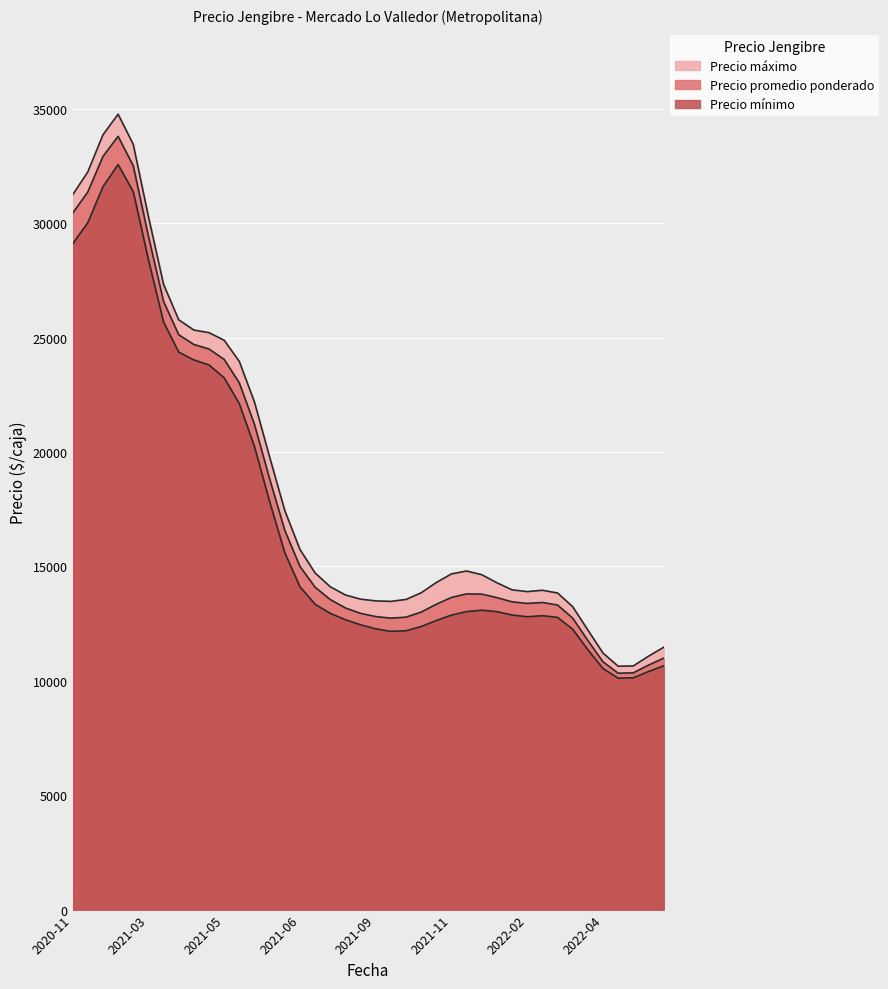

What is the sum of the Precio promedio ponderado values at 2022-04-25 and 2021-09-06?

23936